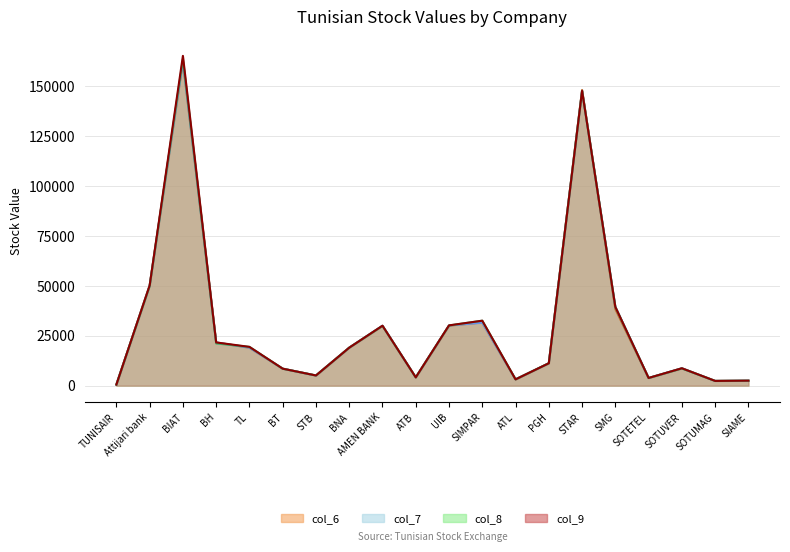

Count the number of data series in this chart.

4